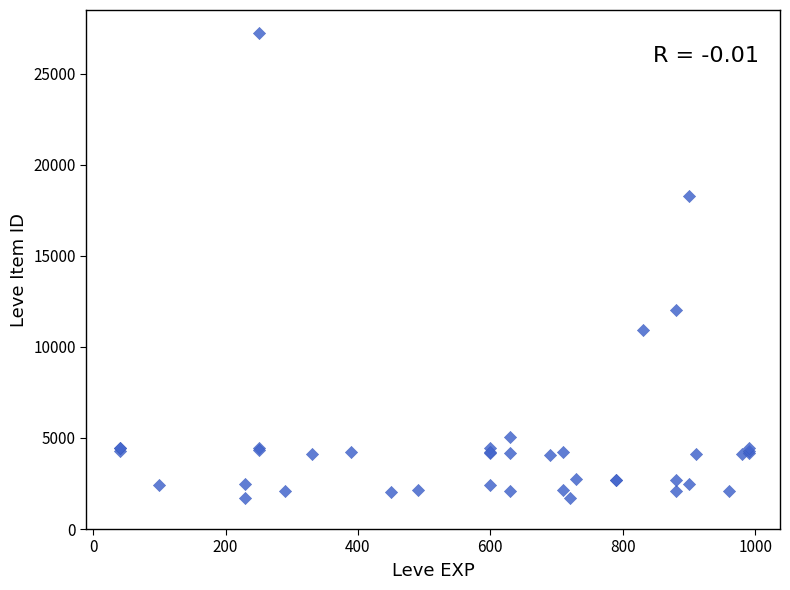

What Y value in the scatter plot is closest to 14448?

12018